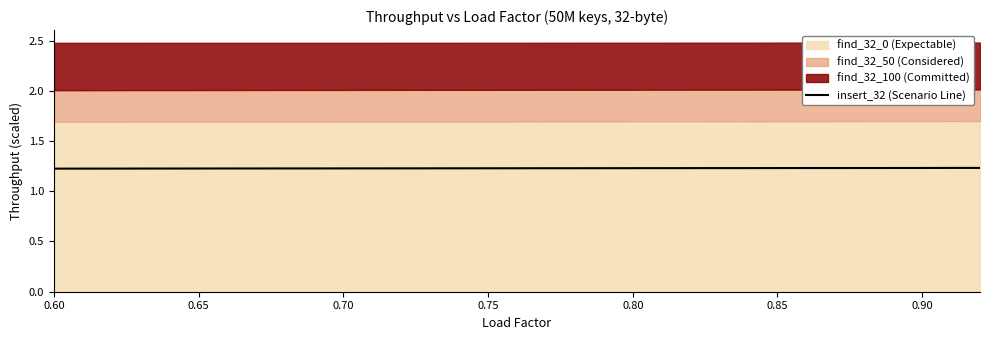

What is the label of the 5th point from the left?

0.80